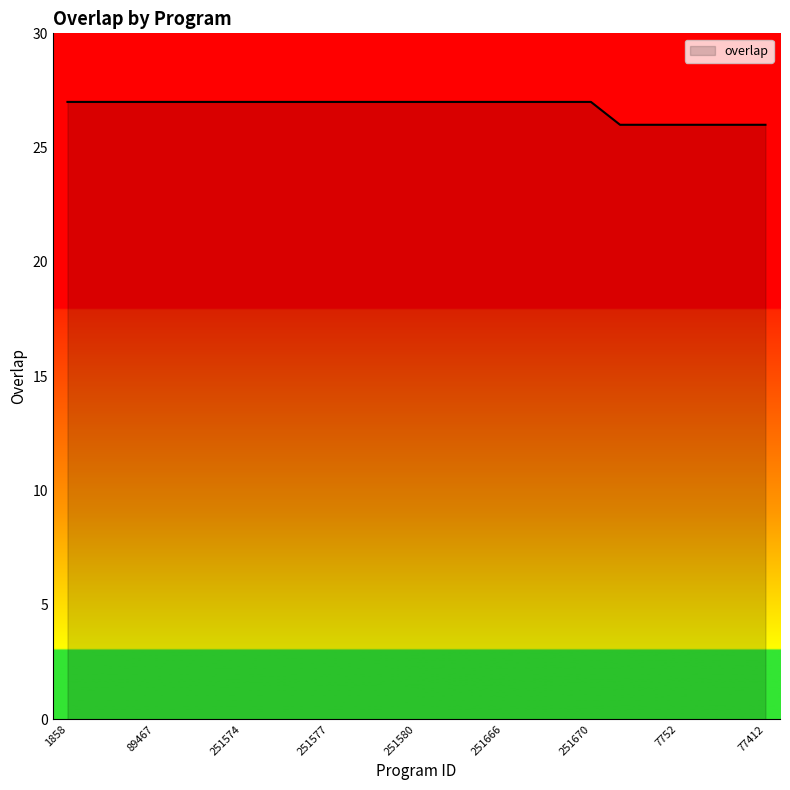

What is the greatest value displayed?

27